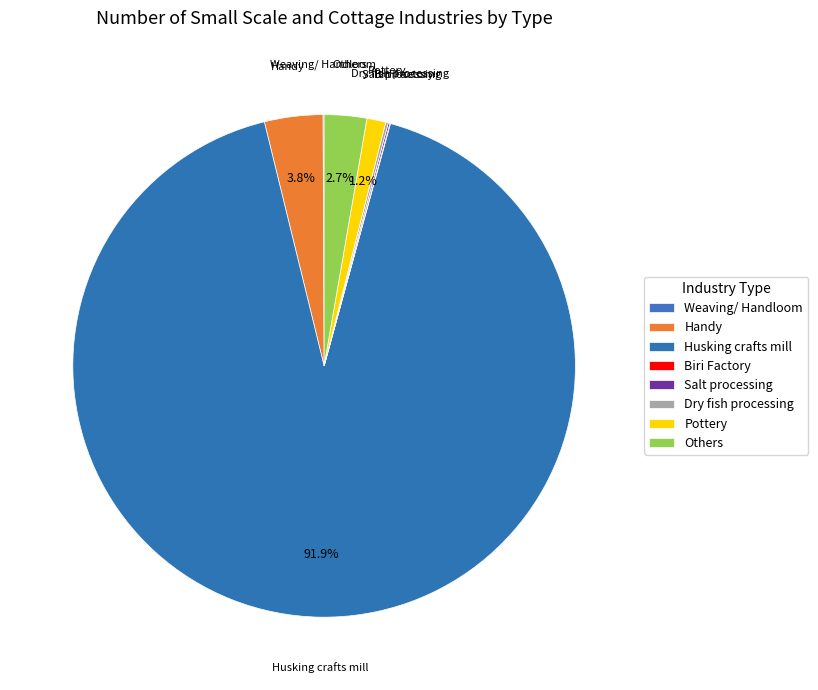

What is the total percentage of Husking crafts mill and Dry fish processing?

92.1%